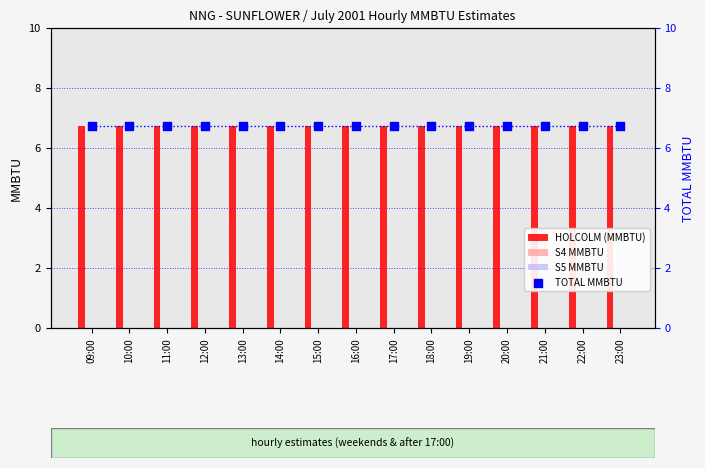

At which category is the sum across all series the highest?

09:00